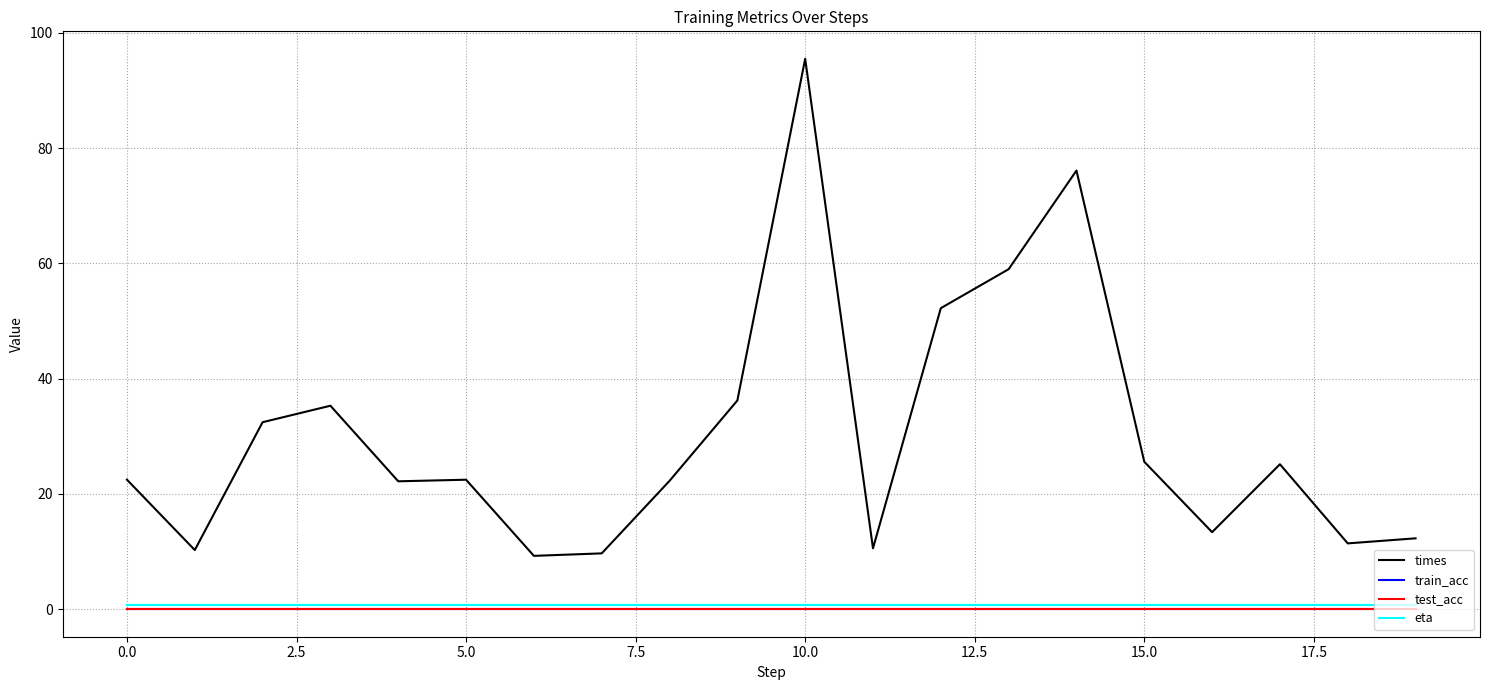

Does the chart display data point markers on the line(s)?

No